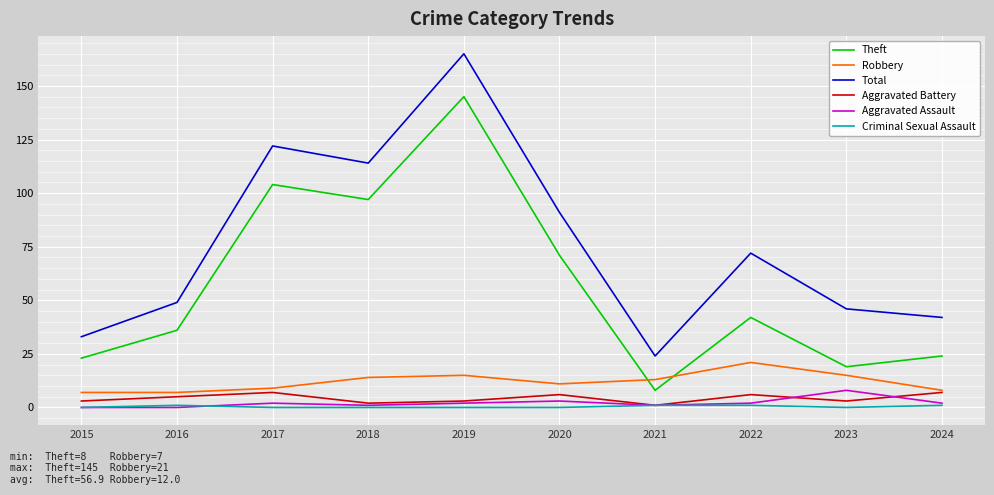

Which series has the largest total across all categories?

Total